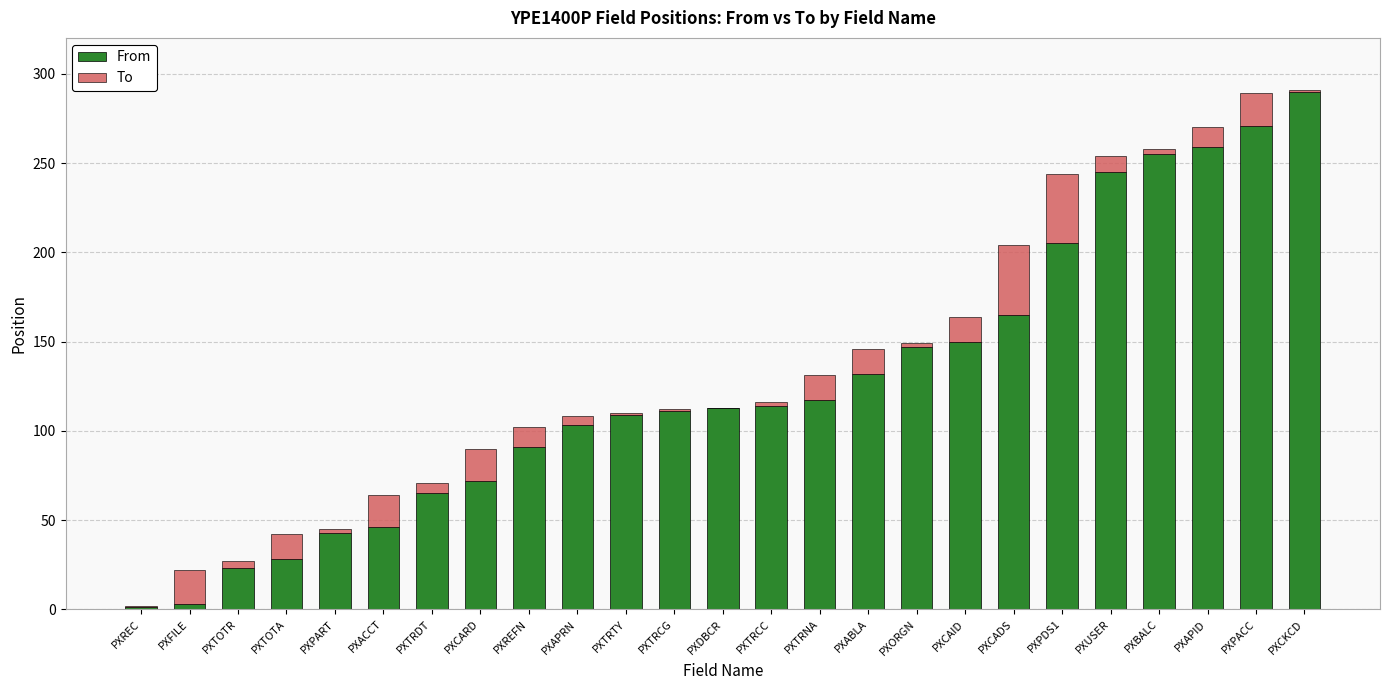

What is the sum of the From values at PXREFN and PXUSER?

336